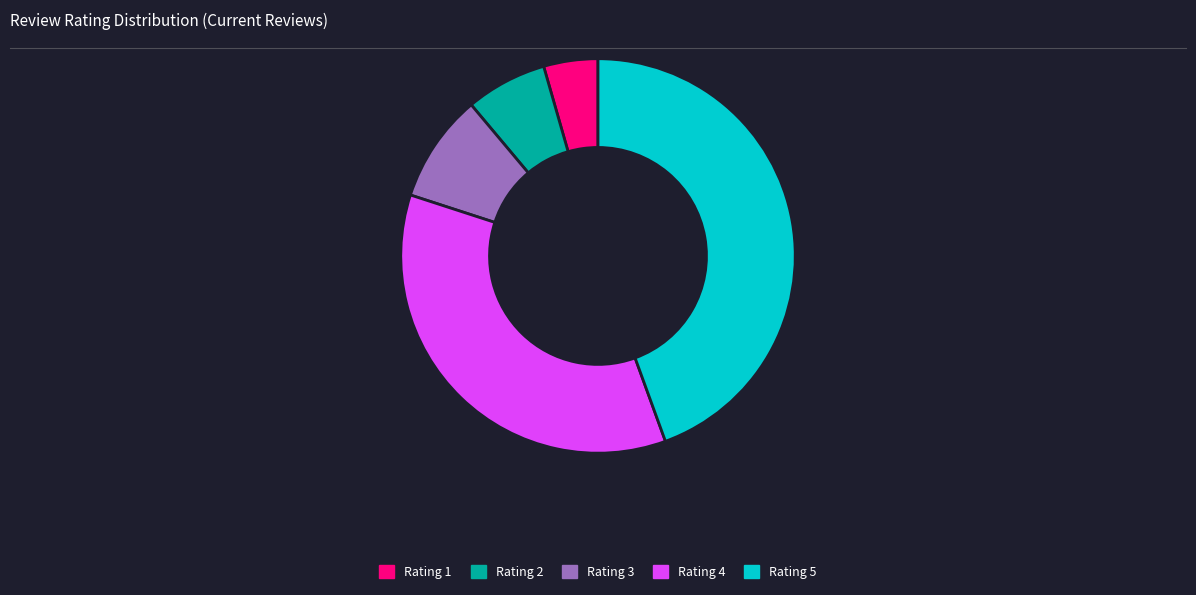

Do Rating 2 and Rating 4 together represent more than half of the pie?

No